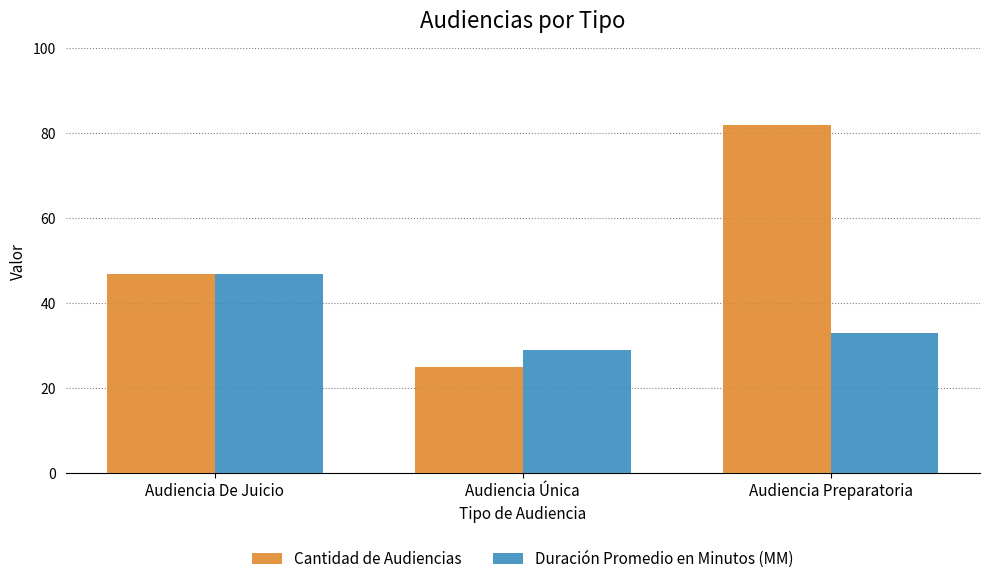

Which series changed the most between Audiencia De Juicio and Audiencia Preparatoria?

Cantidad de Audiencias